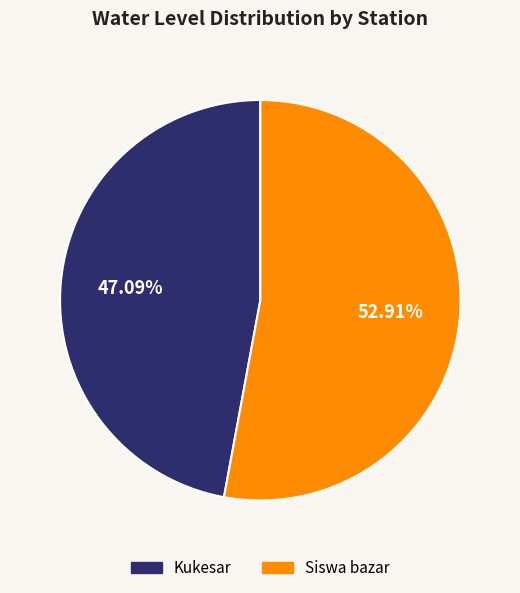

What is the ratio of the value at Siswa bazar to the value at Kukesar?

1.1